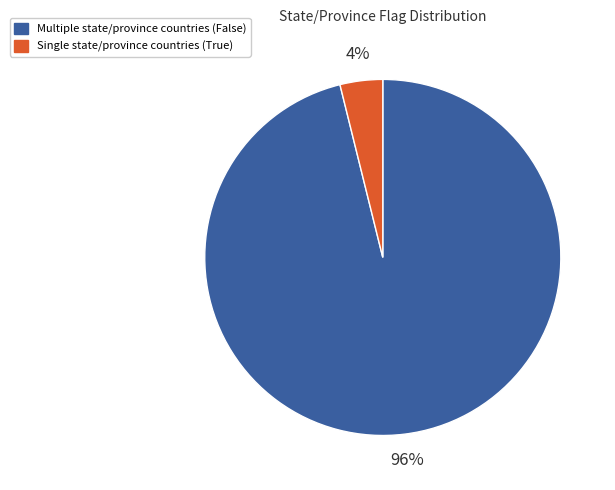

Does any single category account for the majority?

Yes